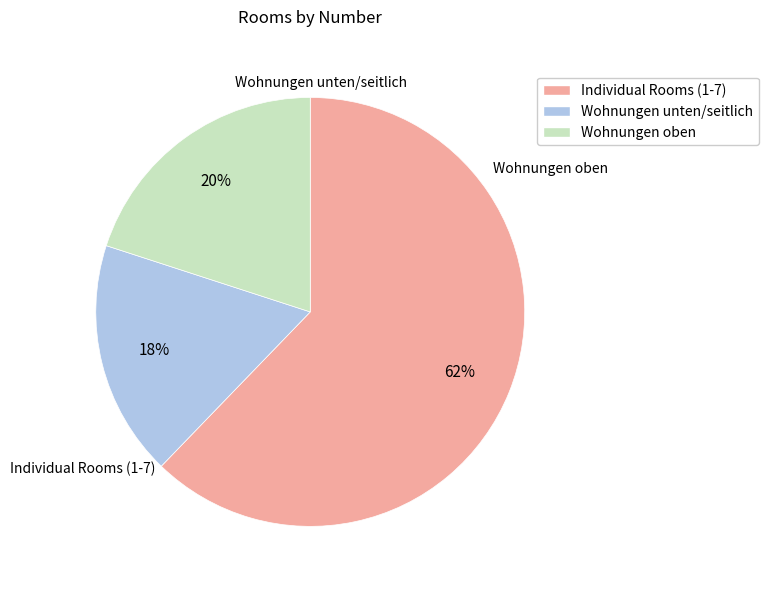

To the nearest percent, what is the average slice percentage?

33%